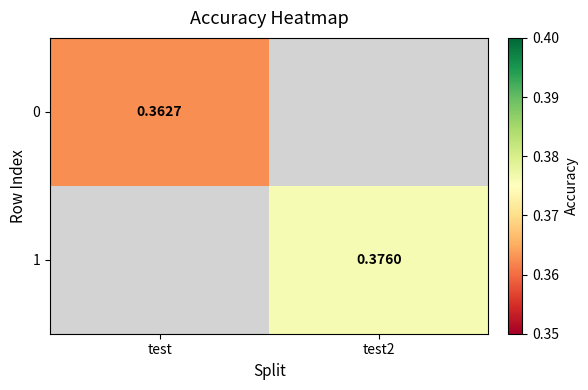

What is the approximate value of 0 at test?

0.4